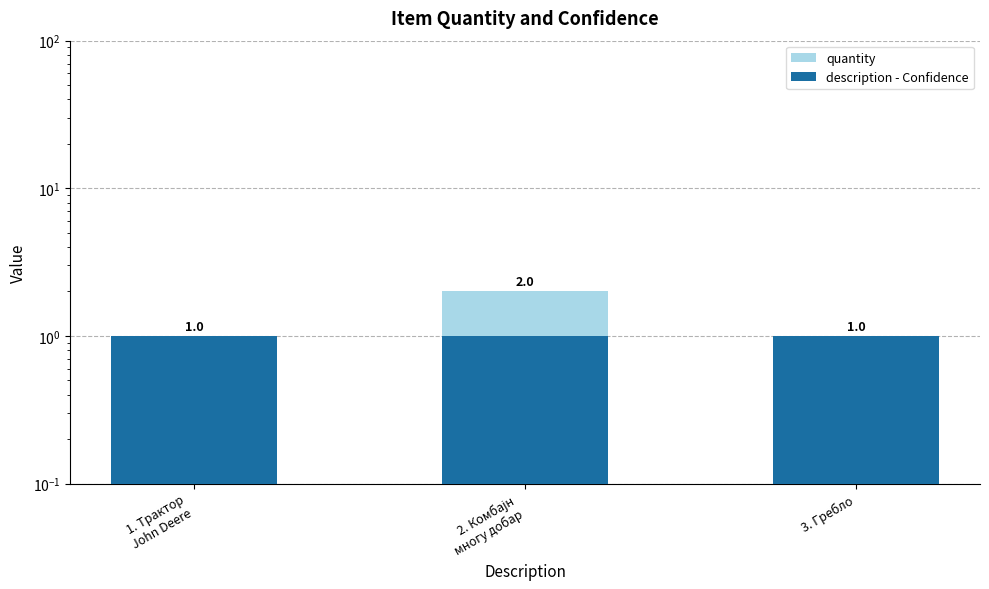

Rank the series by their average value, from lowest to highest.

description - Confidence, quantity